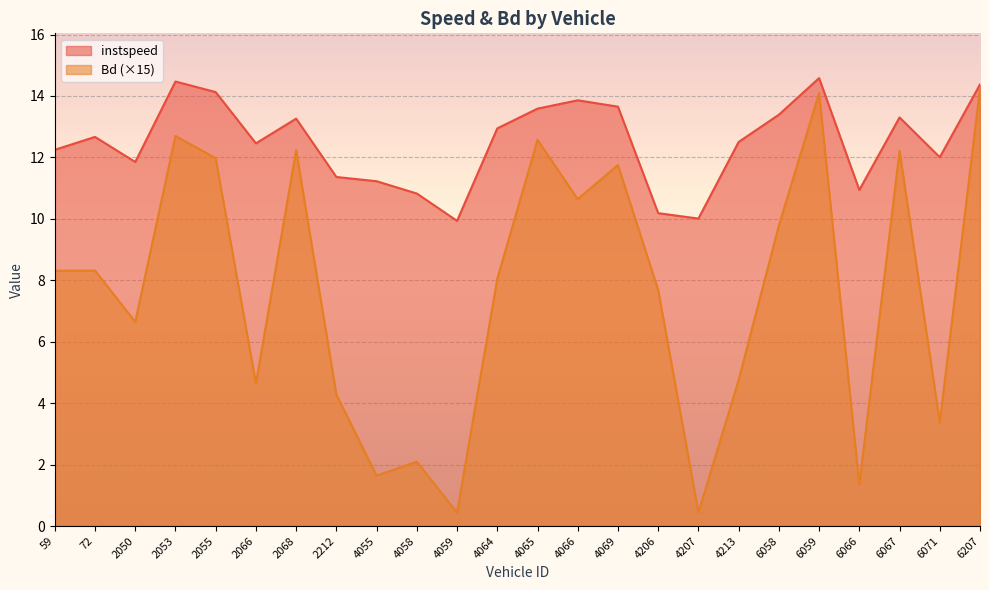

Where is the first local minimum for Bd?

2050